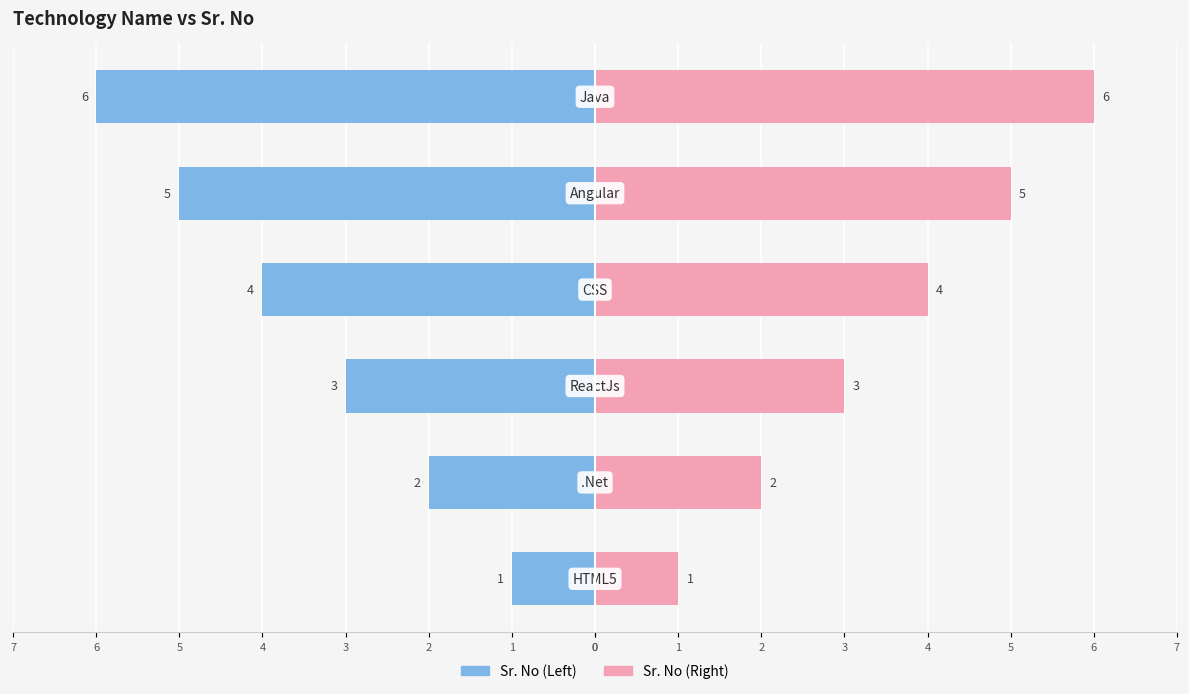

Reading left to right, transcribe all the data shown in this chart.

Sr. No (Left): 0=-1	1=-2	2=-3	3=-4	4=-5	5=-6
Sr. No (Right): 0=1	1=2	2=3	3=4	4=5	5=6